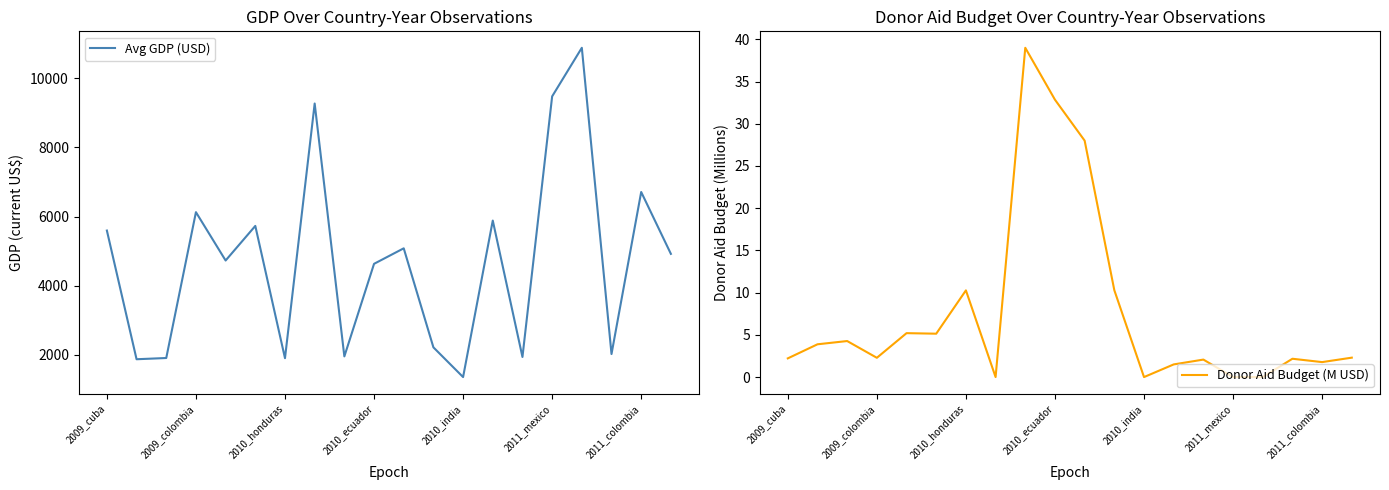

How many lines are shown in the chart?

2